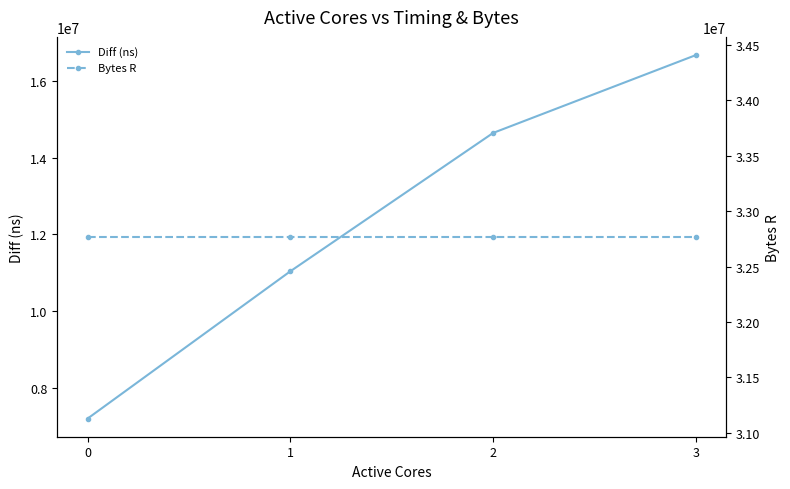

What are all the series names shown in the legend?

Diff (ns), Bytes R